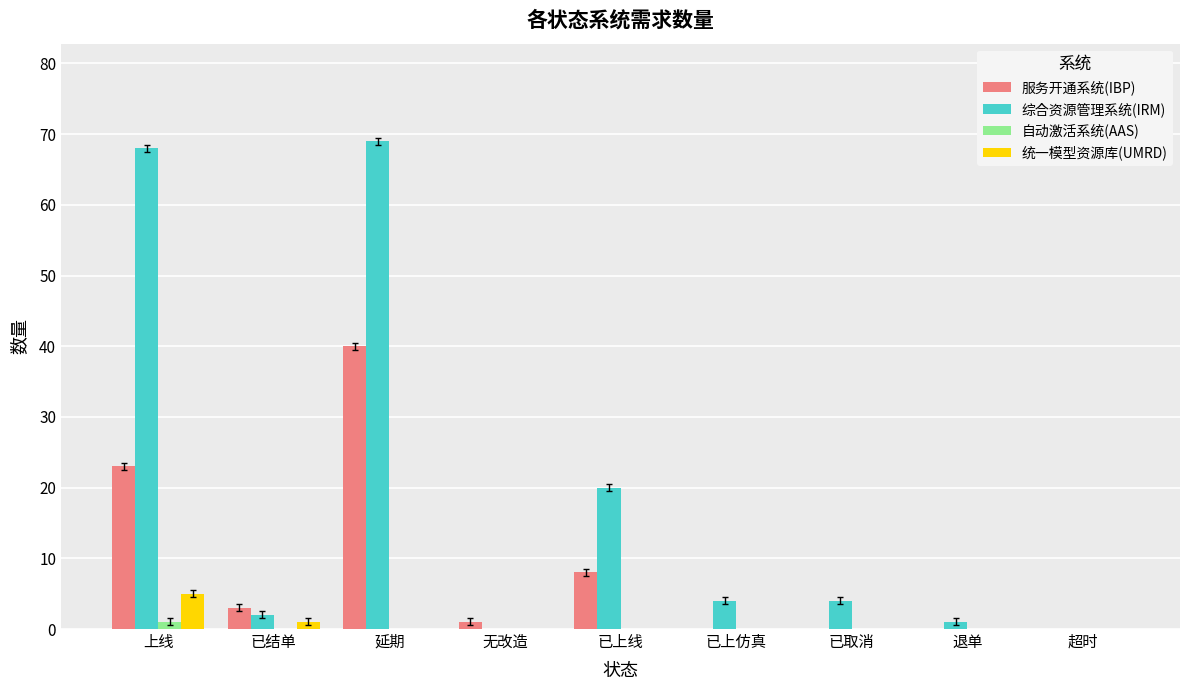

Is the value of 统一模型资源库(UMRD) at 已取消 greater than the value of 综合资源管理系统(IRM) at 退单?

No